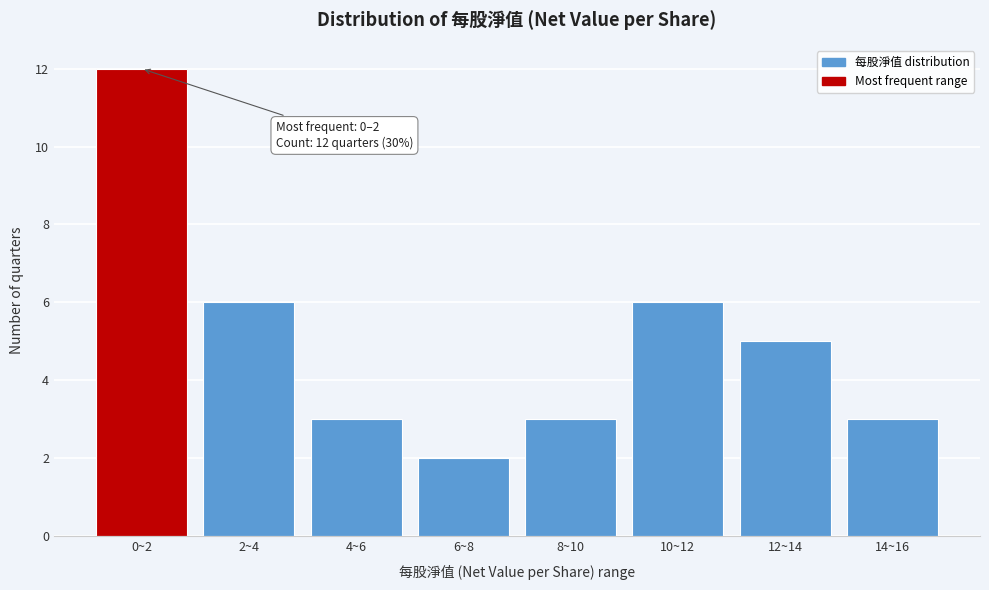

Reading left to right, transcribe all the data shown in this chart.

12	6	3	2	3	6	5	3